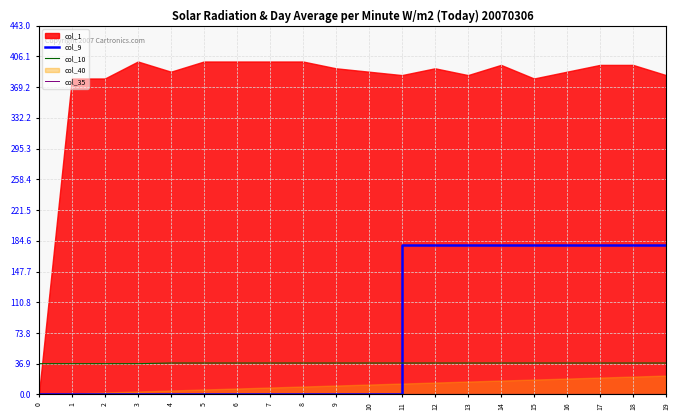

How many col_9 values are between 0 and 180?

20